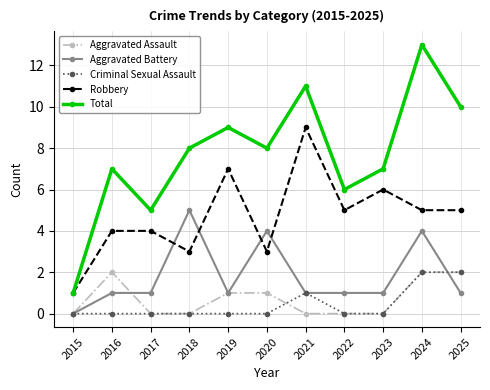

Reading left to right, list all the values displayed in this chart.

Aggravated Assault: 0	2	0	0	1	1	0	0	0	2	2
Aggravated Battery: 0	1	1	5	1	4	1	1	1	4	1
Criminal Sexual Assault: 0	0	0	0	0	0	1	0	0	2	2
Robbery: 1	4	4	3	7	3	9	5	6	5	5
Total: 1	7	5	8	9	8	11	6	7	13	10